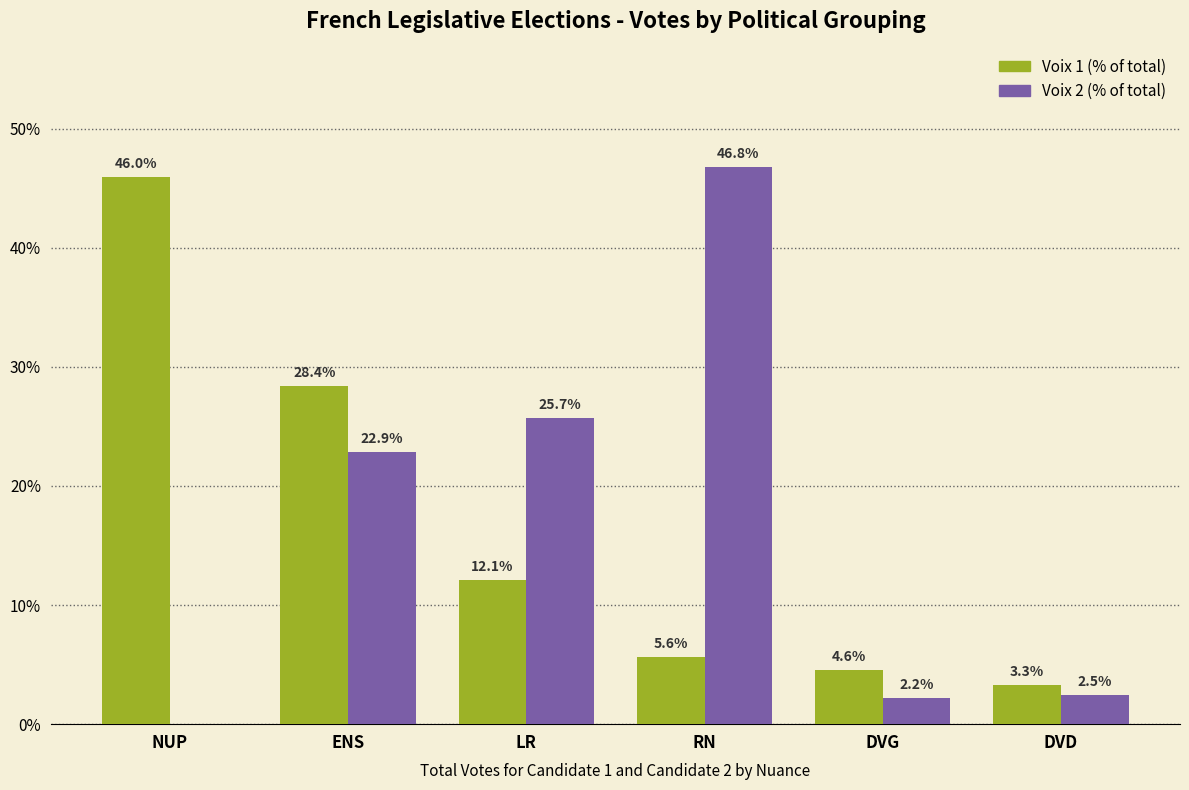

Is it true that Voix 1 (% of total) equals 3.3 at DVD?

True